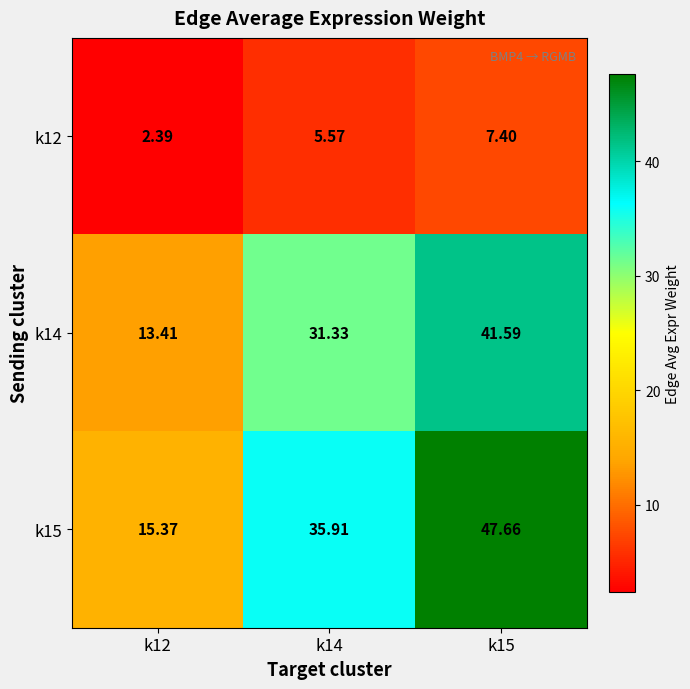

How many data points does each series have?

3